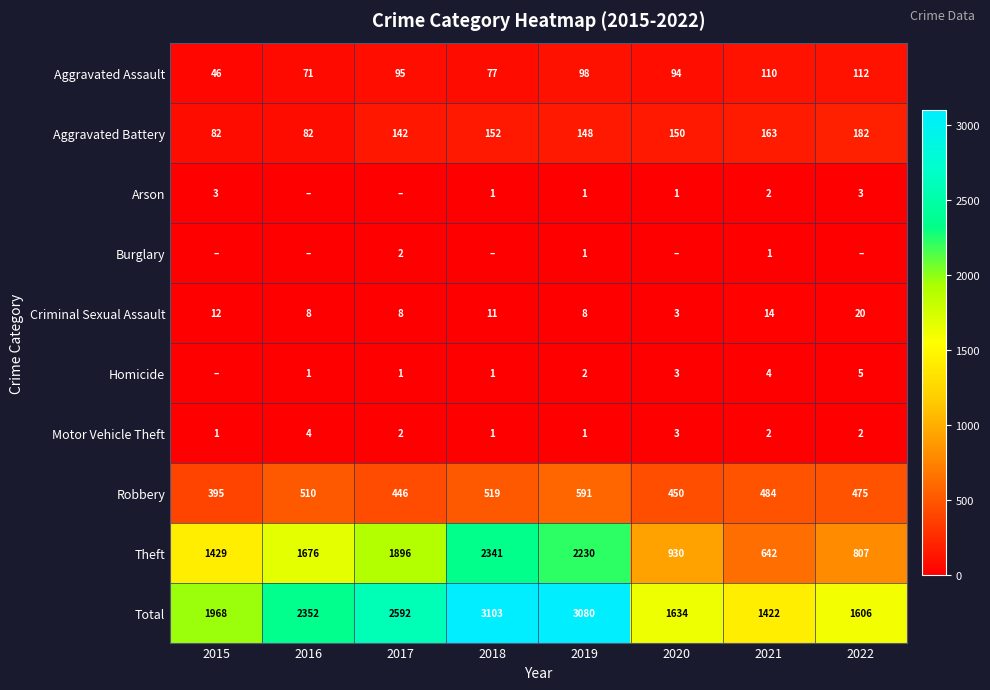

What is the minimum value for Theft?

642